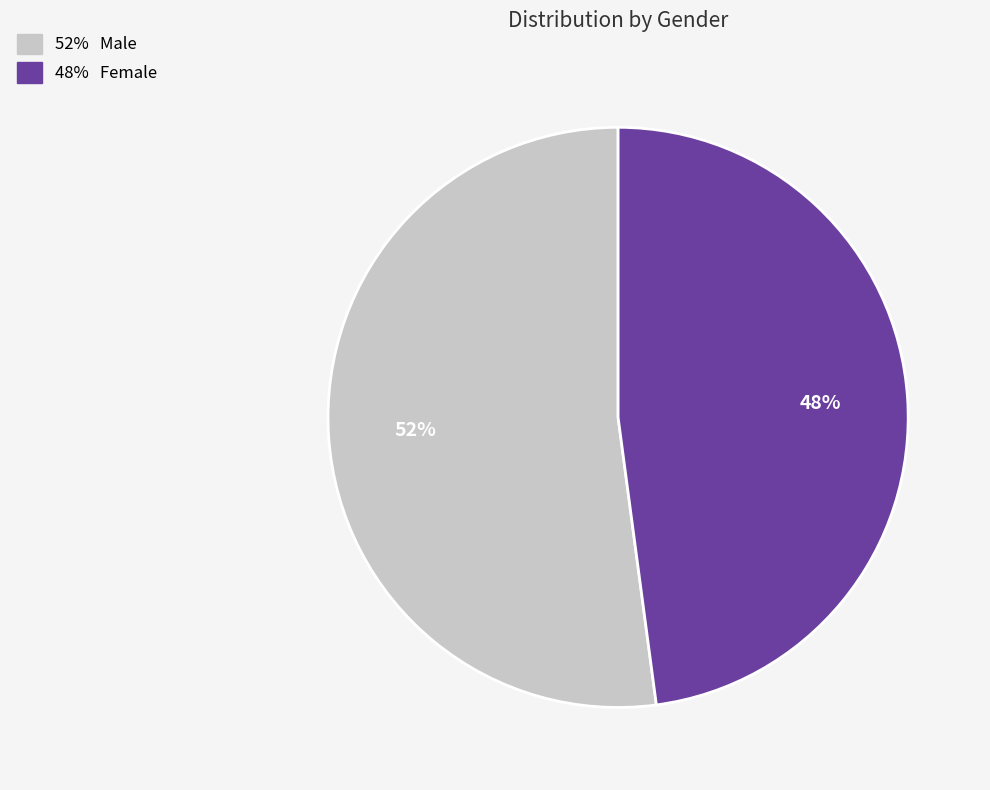

To the nearest percent, what is the average slice percentage?

50%